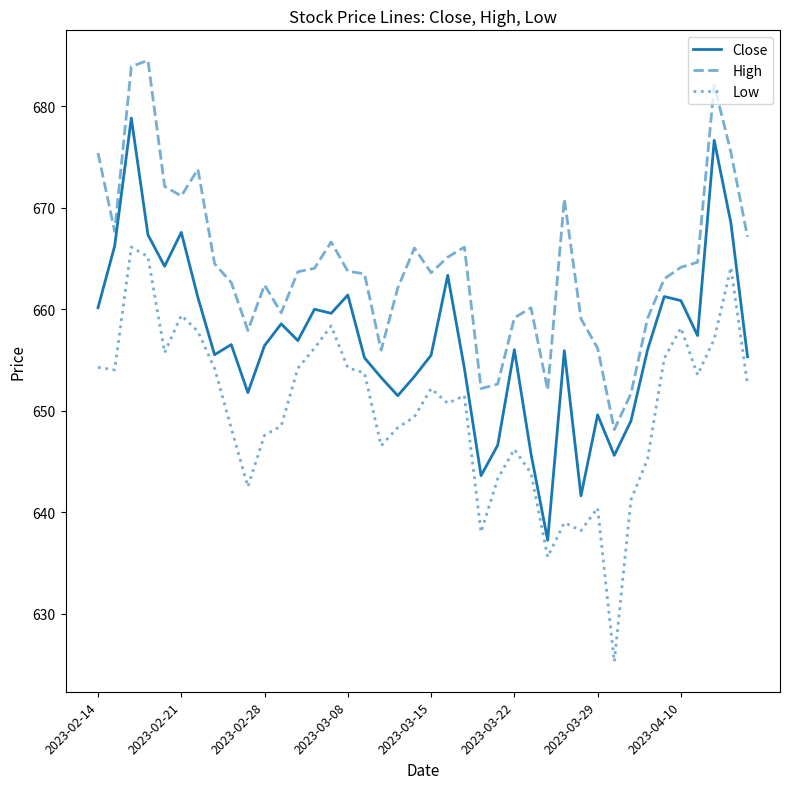

True or false: Close has more than 0 points higher than both neighbors.

True